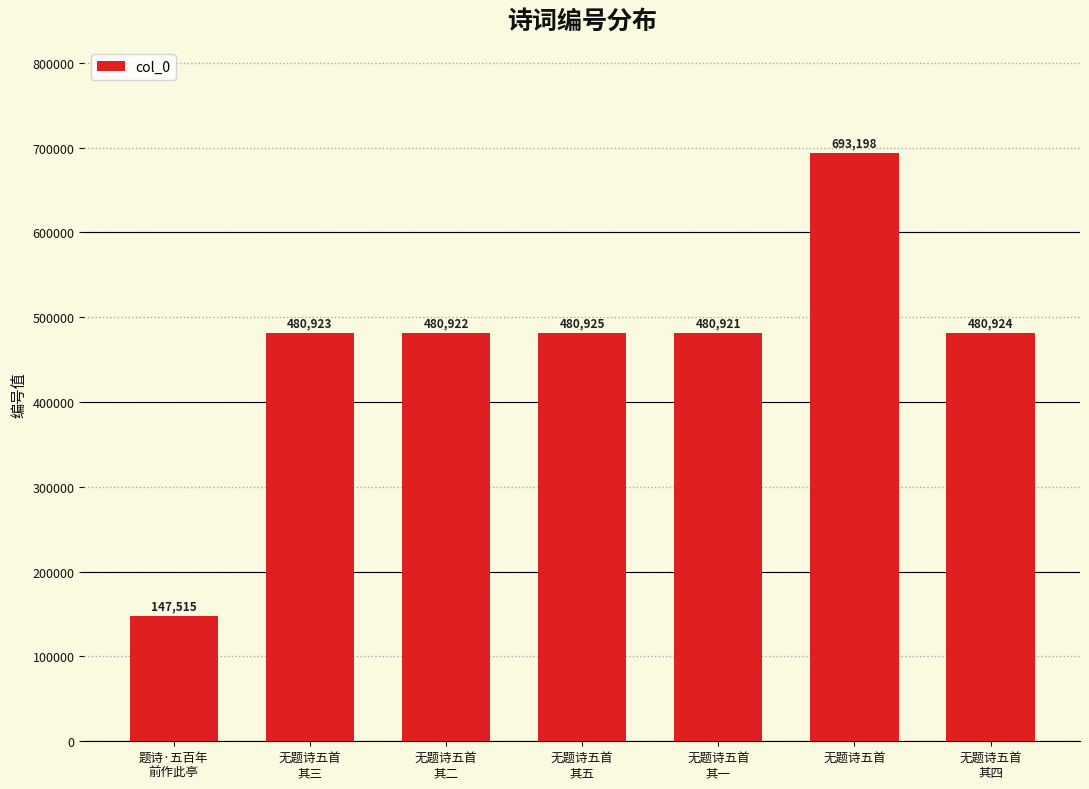

List the labels in order of value, largest first.

无题诗五首, 无题诗五首
其五, 无题诗五首
其四, 无题诗五首
其三, 无题诗五首
其二, 无题诗五首
其一, 题诗·五百年
前作此亭